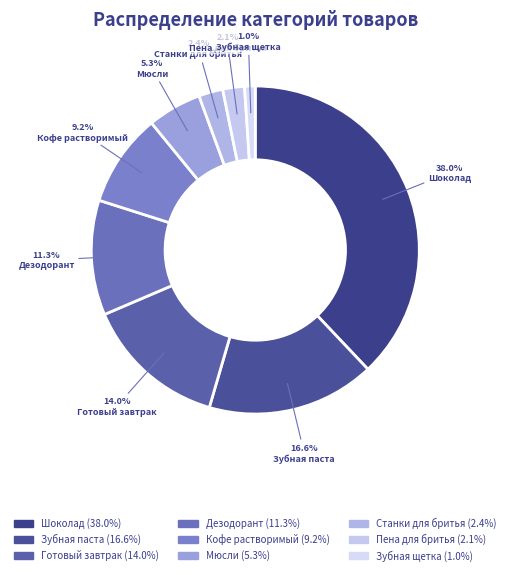

How many slices are in this pie chart?

9